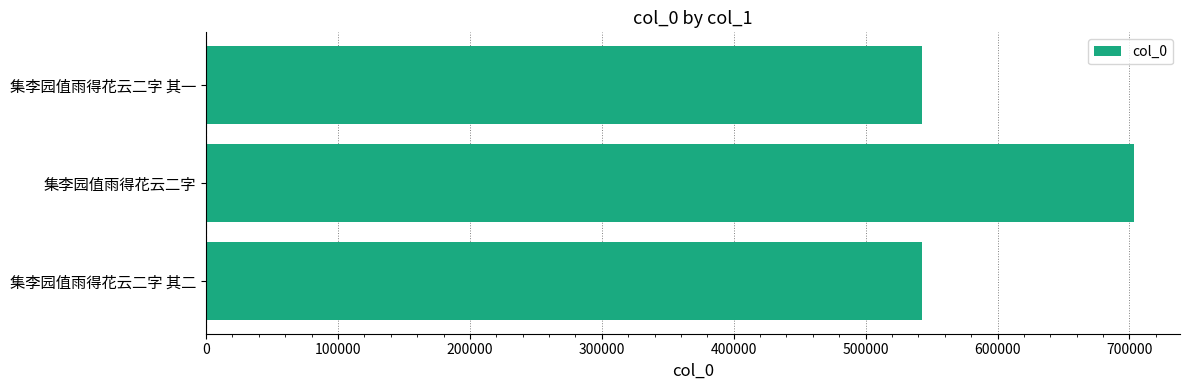

What value does the data have at 集李园值雨得花云二字 其二?

542736